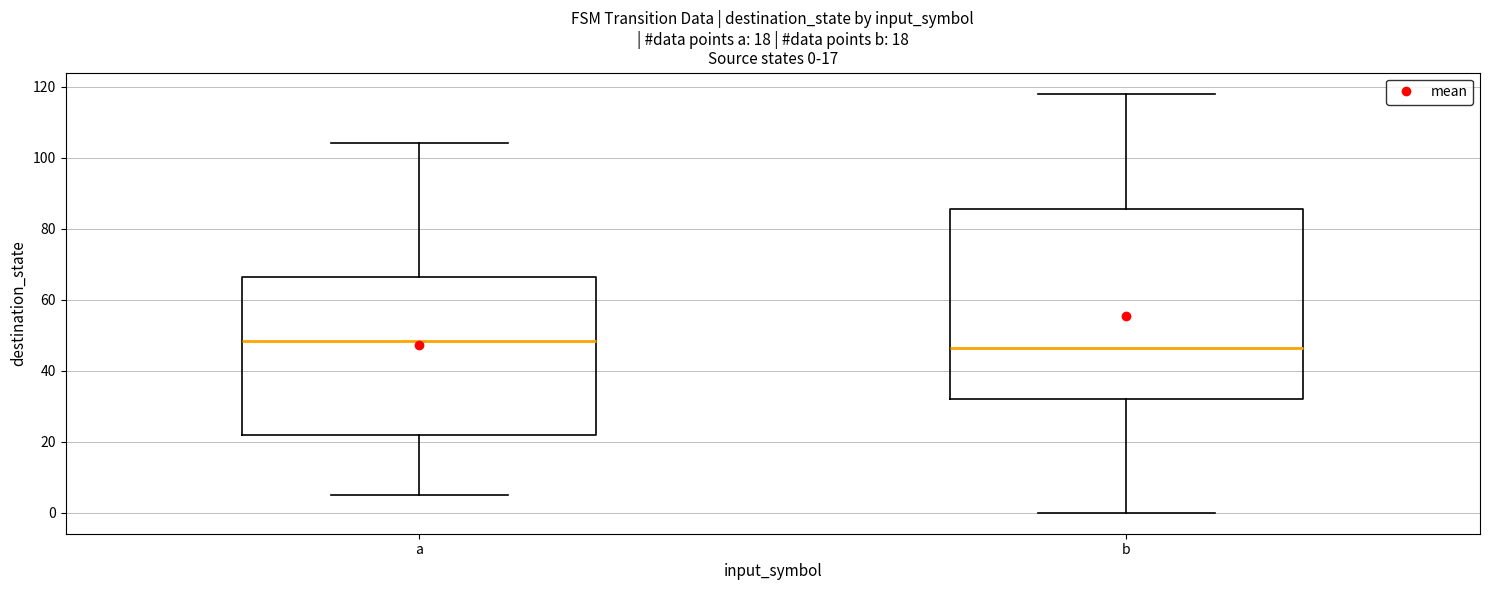

Which box is the tallest, from its lower edge to its upper edge?

b